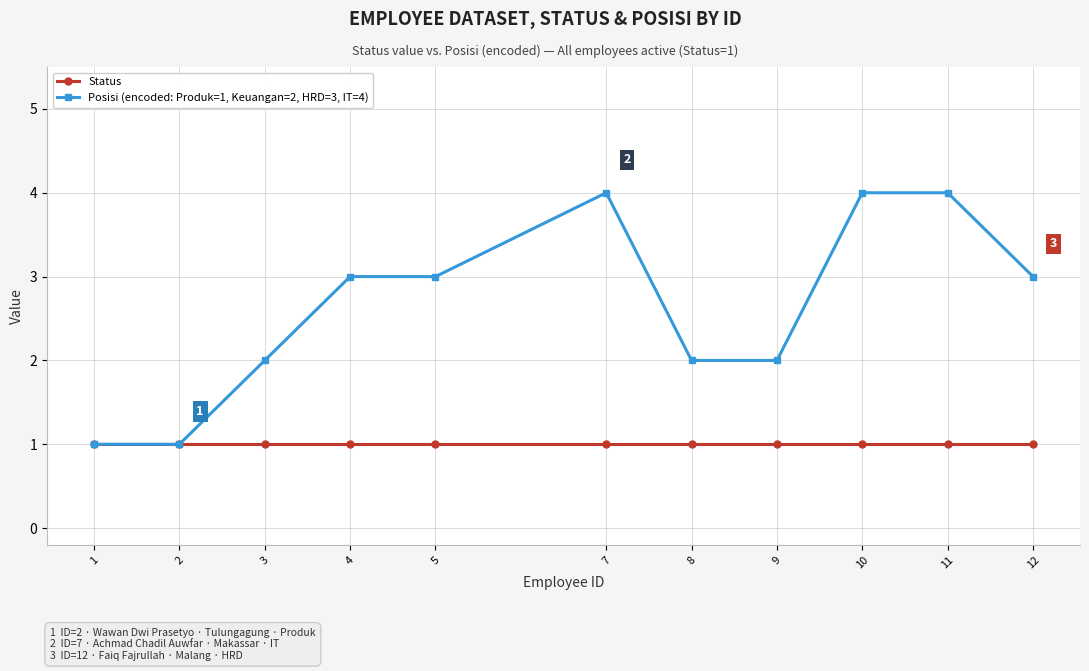

List the series in order of their peak value, lowest first.

Status, Posisi (encoded: Produk=1, Keuangan=2, HRD=3, IT=4)